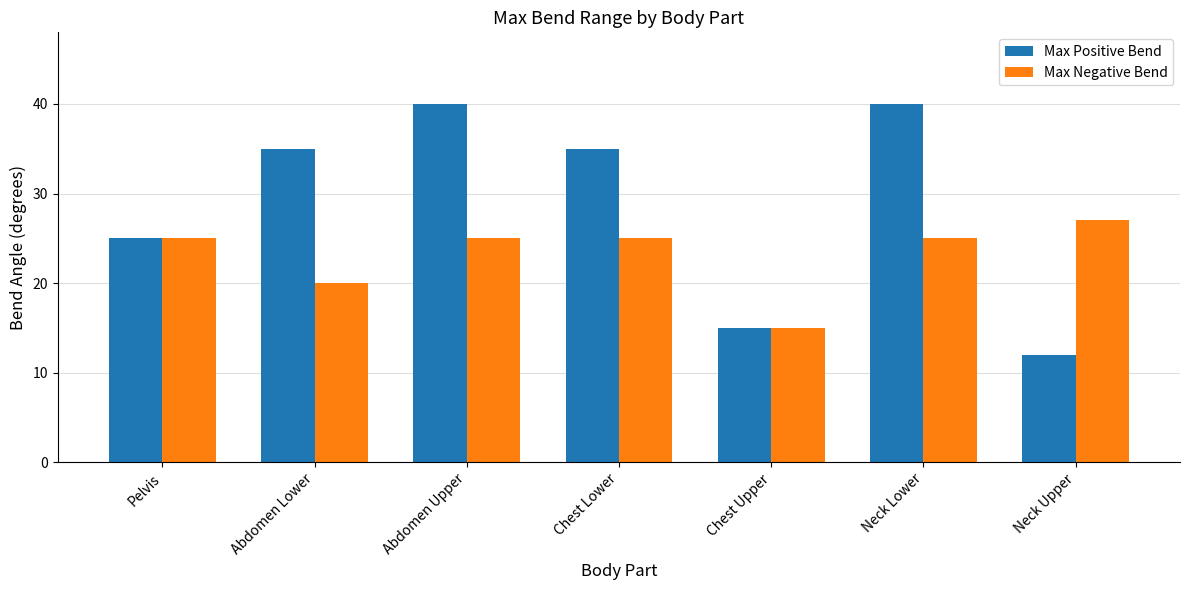

Count the number of categories in the chart.

7